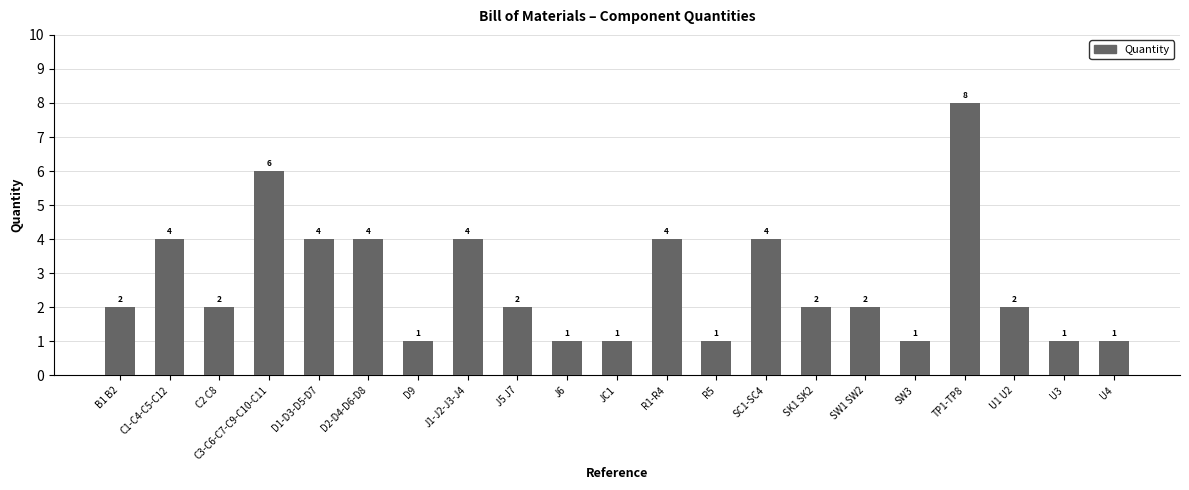

Are the bars grouped side by side (vs. stacked)?

No